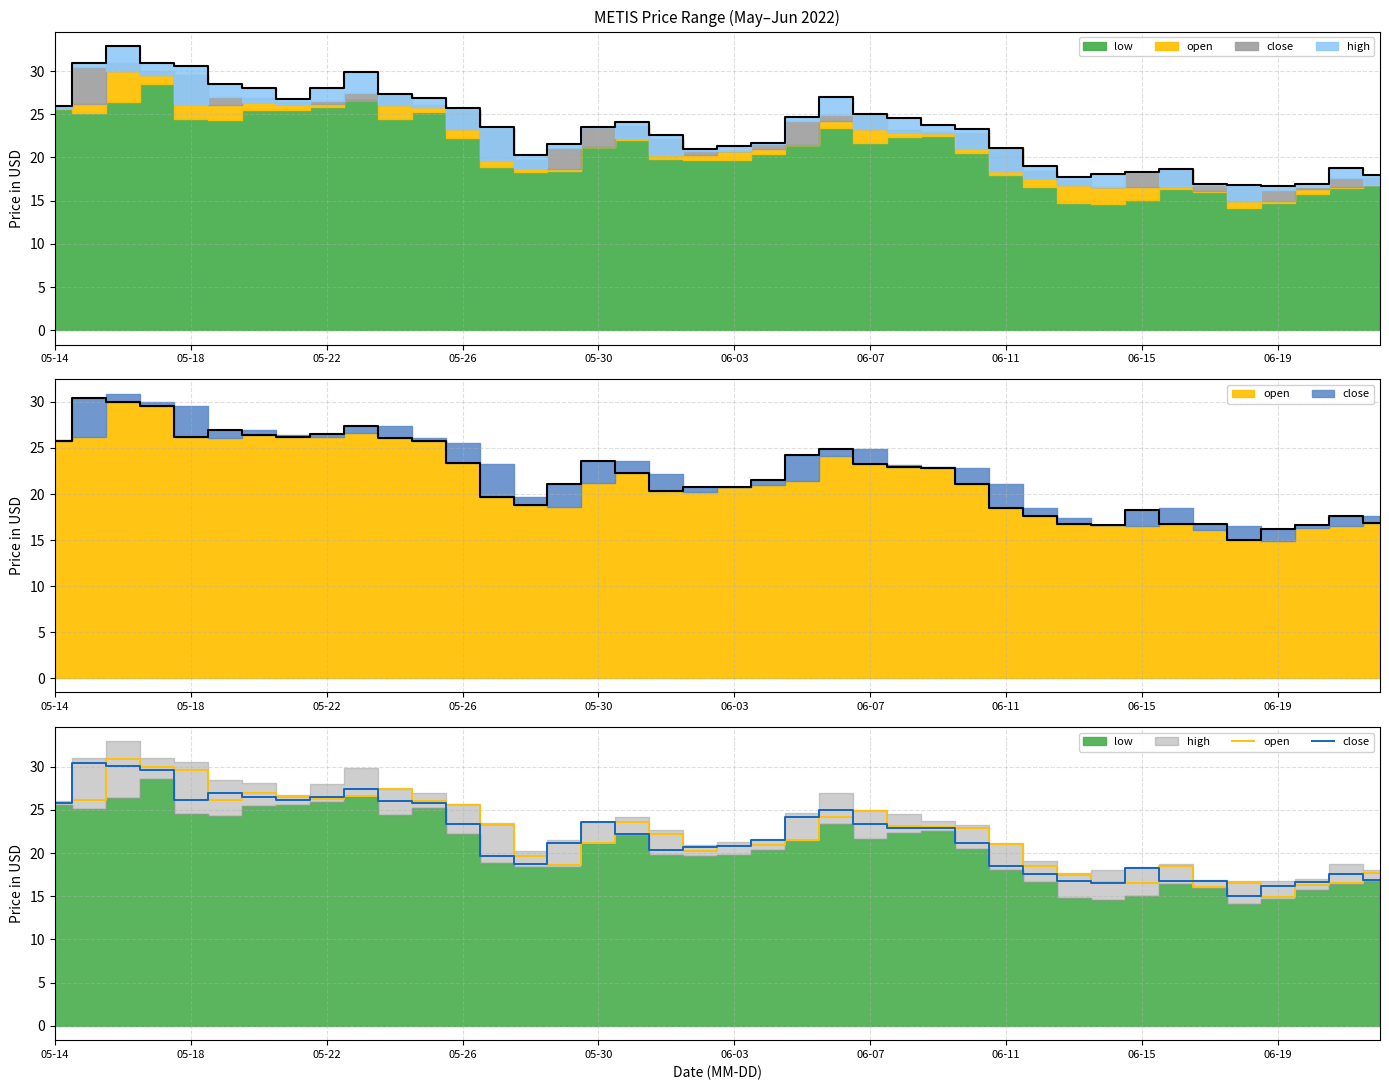

Which series ends up on top after the final intersection of open and close?

open